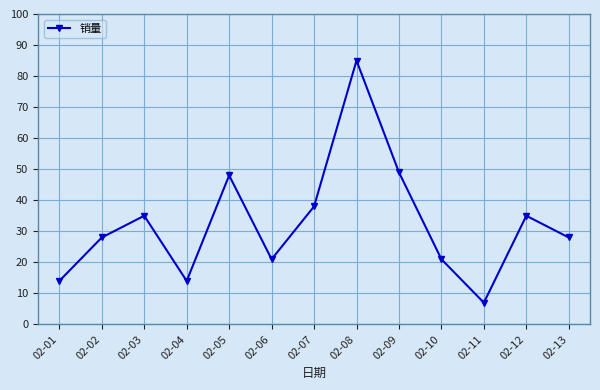

What is the greatest value displayed?

85